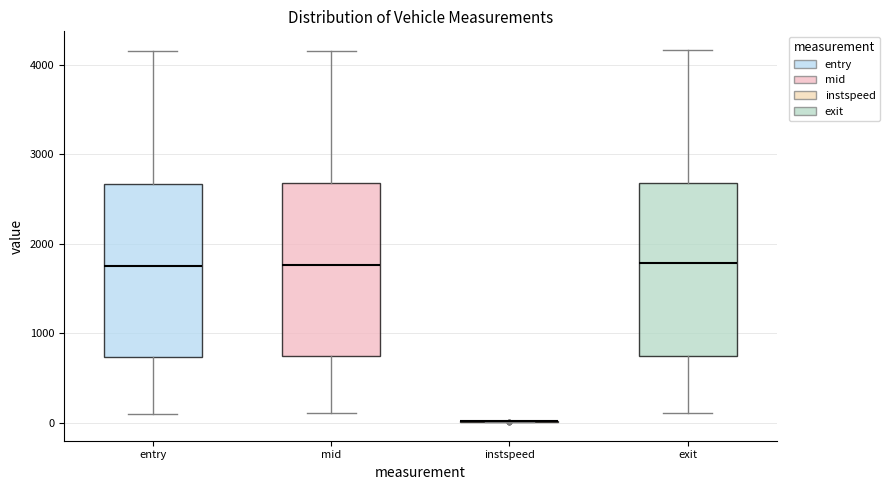

Reading left to right, read every box against the y-axis: the position of its median line, the range the box covers, and the ends of its whiskers. The values are not printed on the chart, so give them approximately, as read against the axis.

entry: median 1800, box 700 to 2700, whiskers 100 to 4100
mid: median 1800, box 700 to 2700, whiskers 100 to 4200
instspeed: box collapsed to a line at 0, whiskers 0 to 0
exit: median 1800, box 700 to 2700, whiskers 100 to 4200